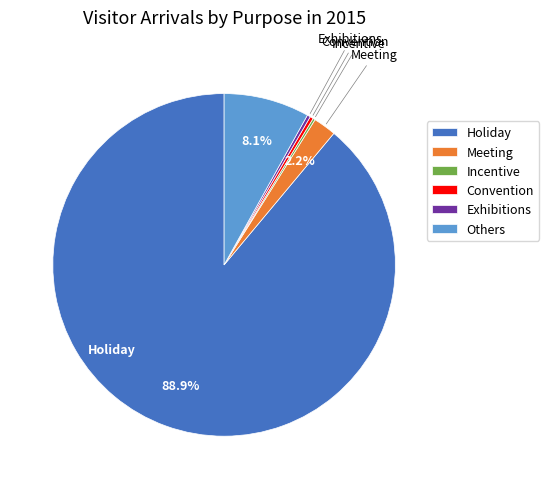

Is Holiday the majority of the pie?

Yes